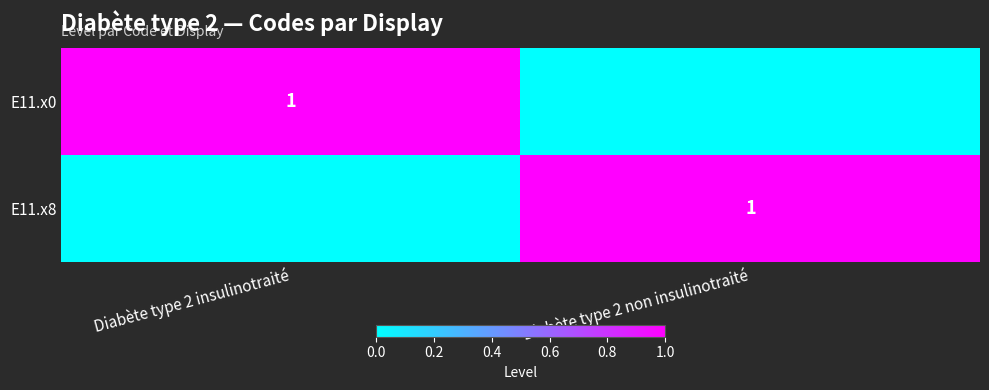

True or false: E11.x0 has a value of 1 at Diabète type 2 insulinotraité.

True